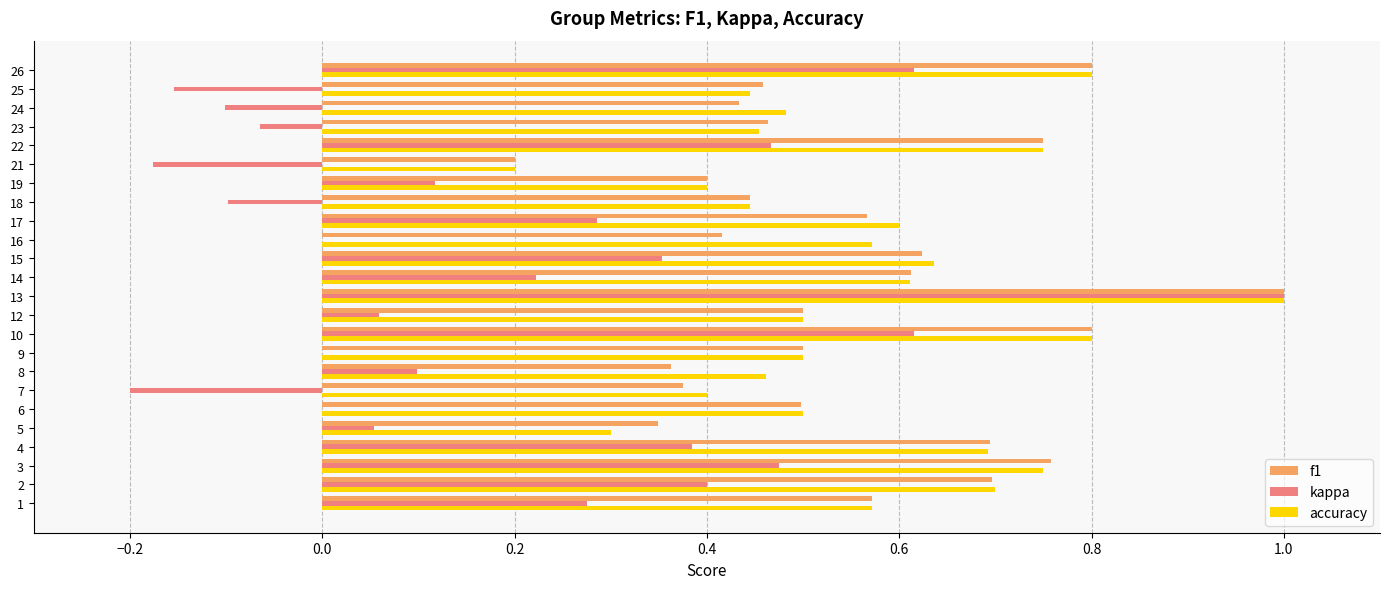

How many distinct data groups are displayed?

3